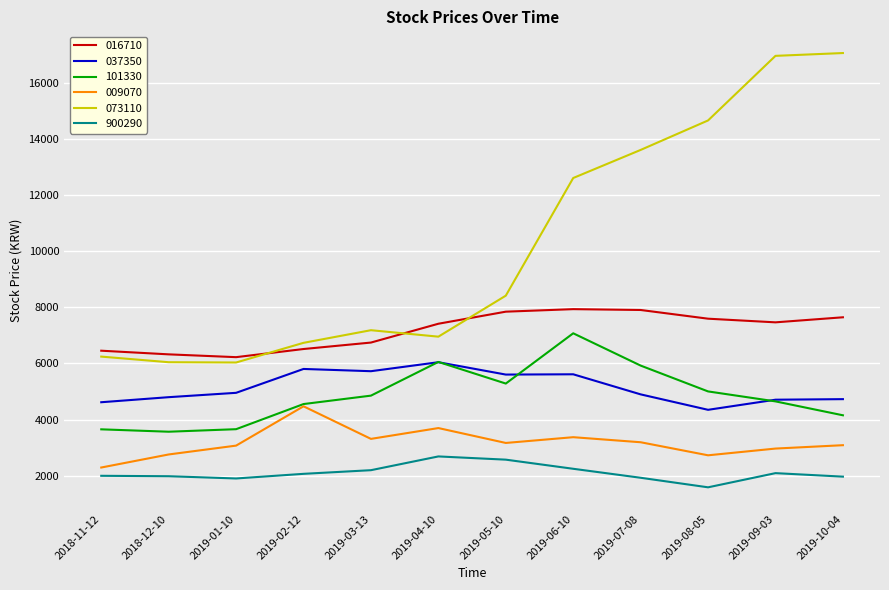

Which series has the largest range (max minus min)?

073110